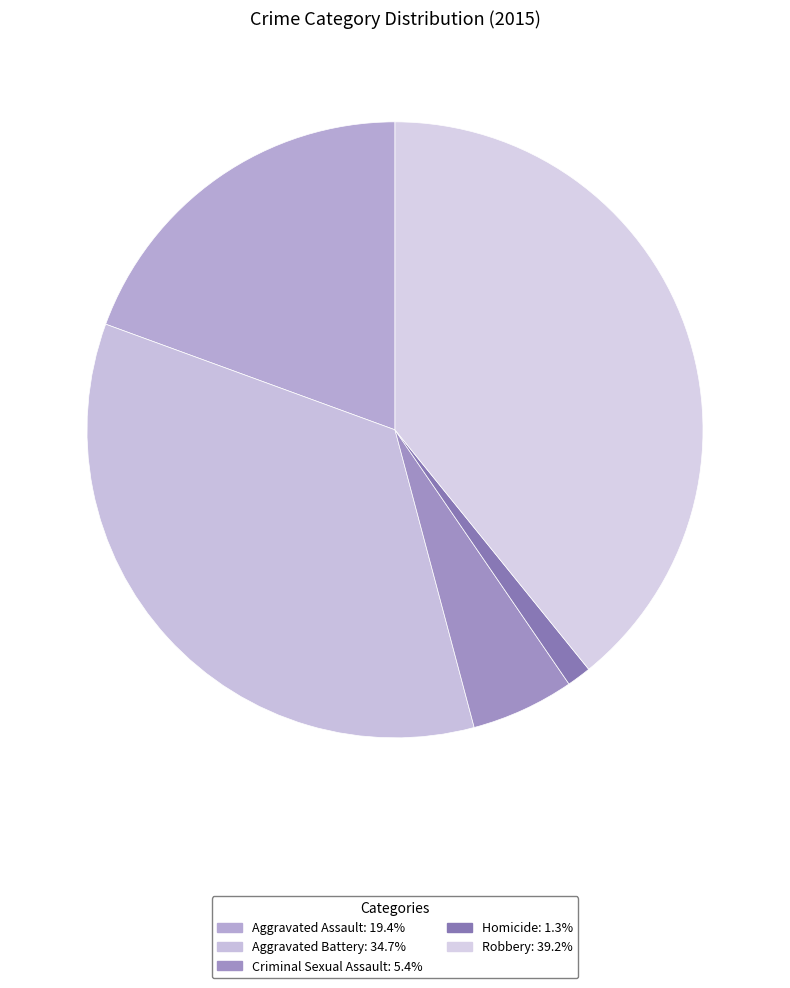

To the nearest percent, what is the combined percentage of Criminal Sexual Assault and Aggravated Battery?

40%